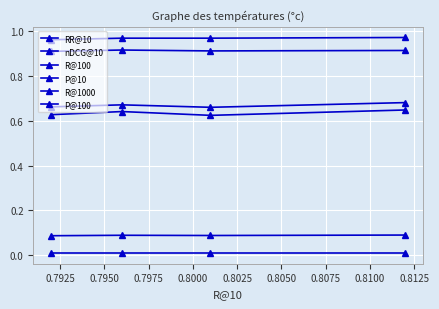

How many lines are shown in the chart?

6